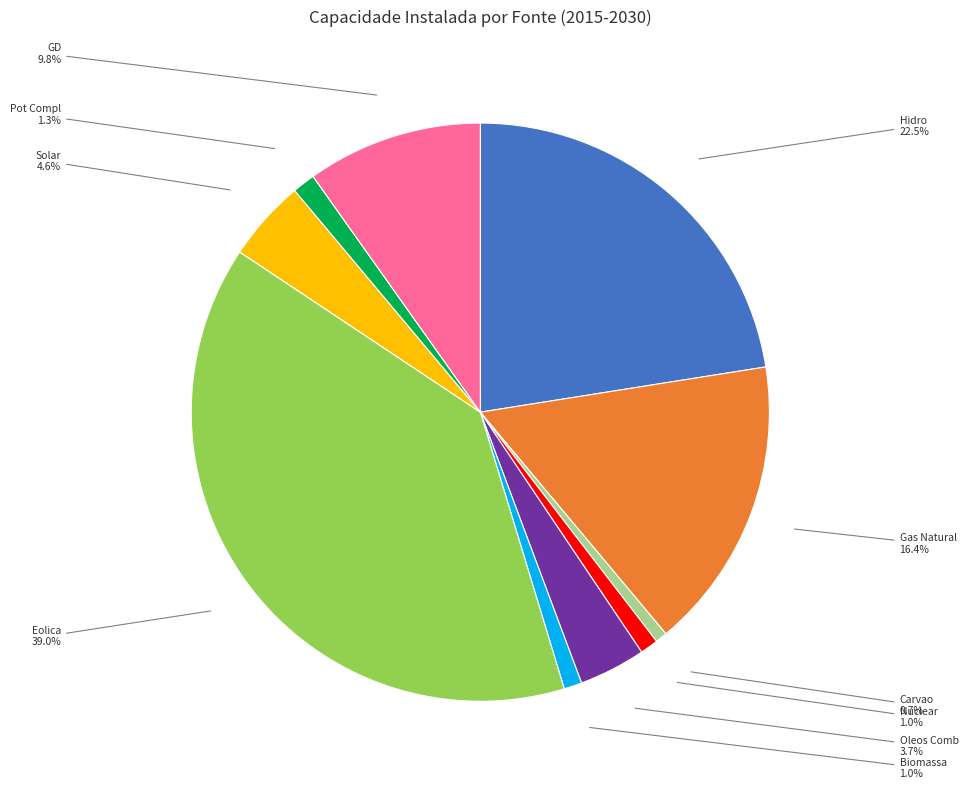

Which slice is the largest?

Eolica